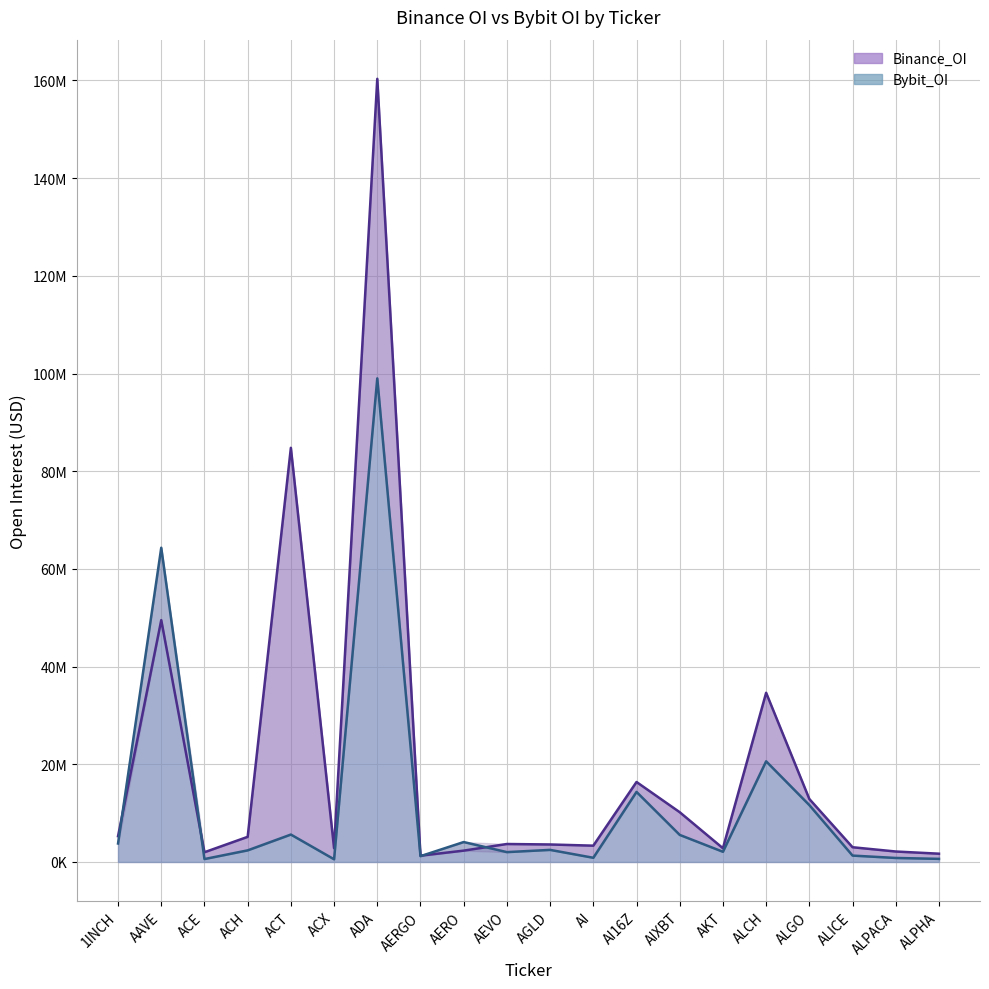

How many categories are shown in the chart?

20